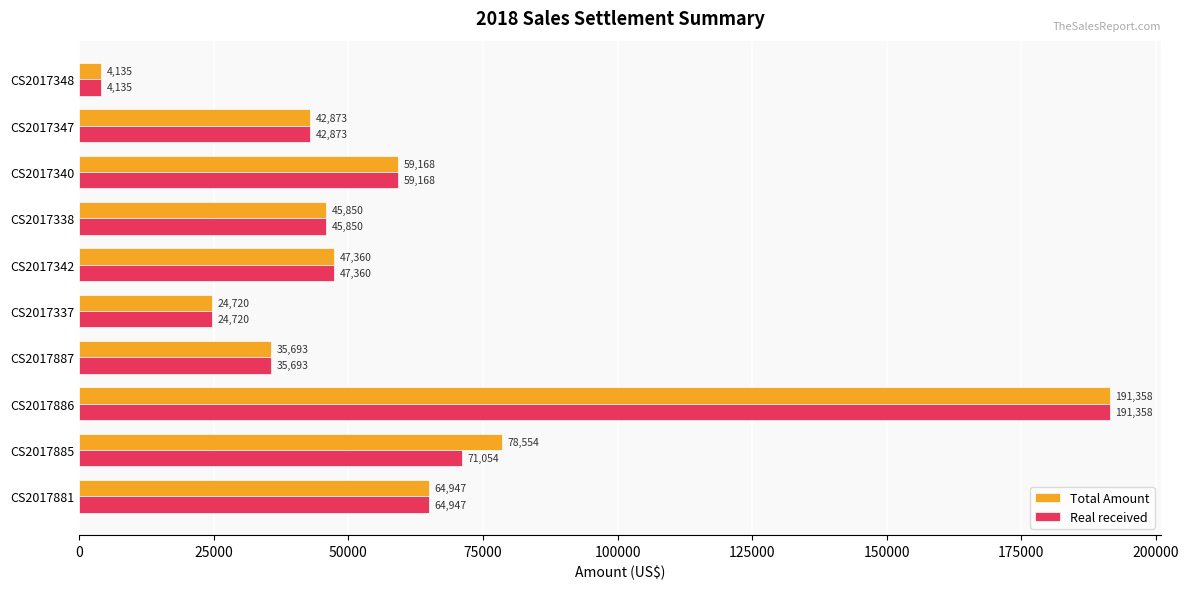

Which series changed the most between CS2017885 and CS2017340?

Total Amount